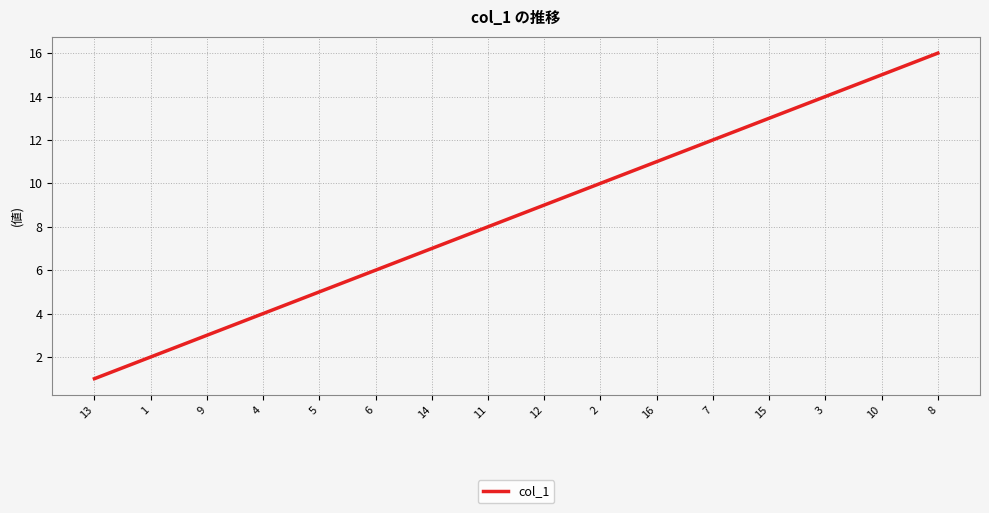

How many lines are shown in the chart?

1